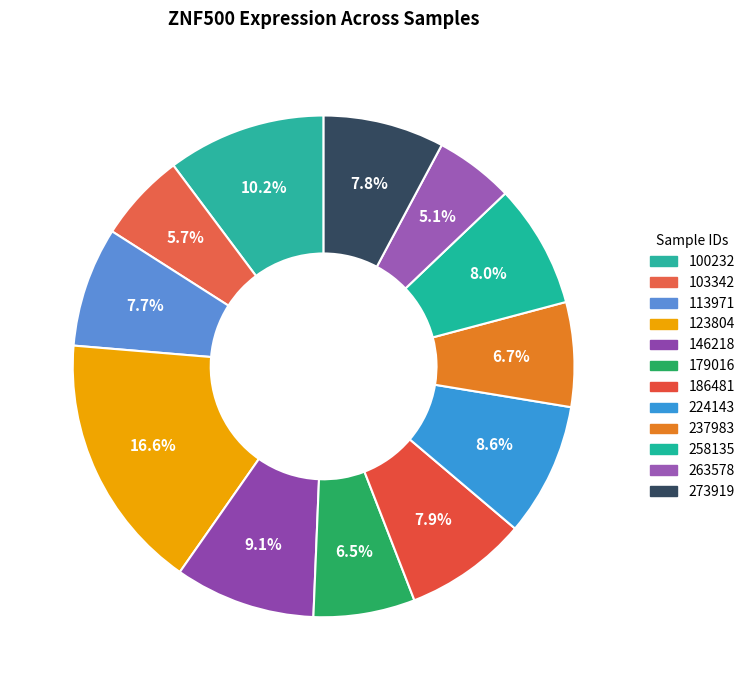

What percentage is NOT represented by 146218?

90.9%